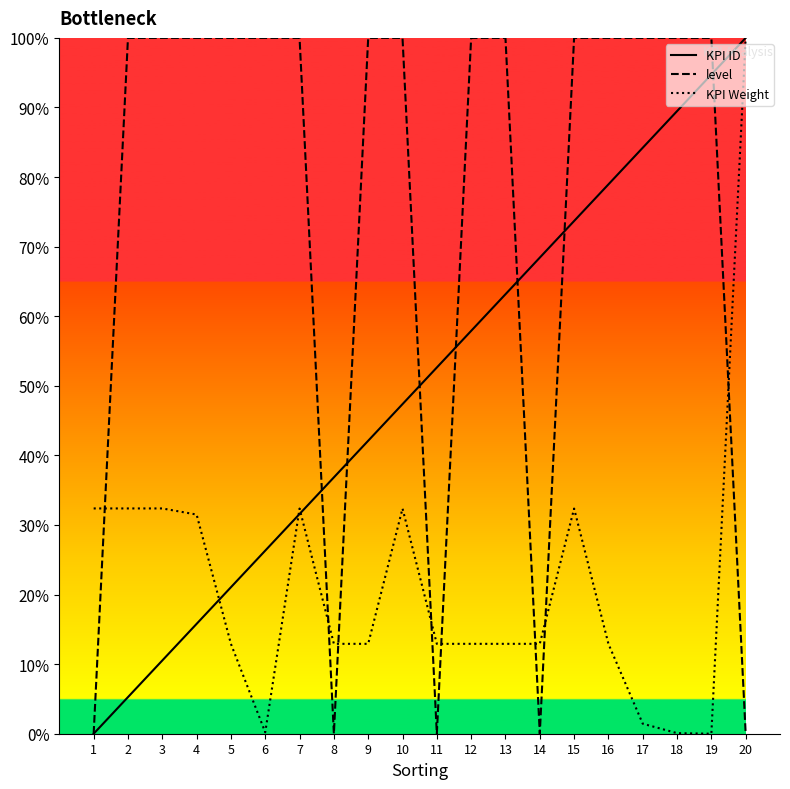

The value of level at 18 is 100.0. True or false?

True